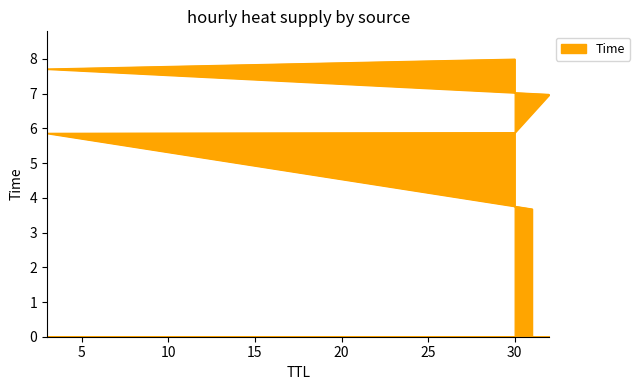

What is the difference between the values at 30 and 3?

0.3